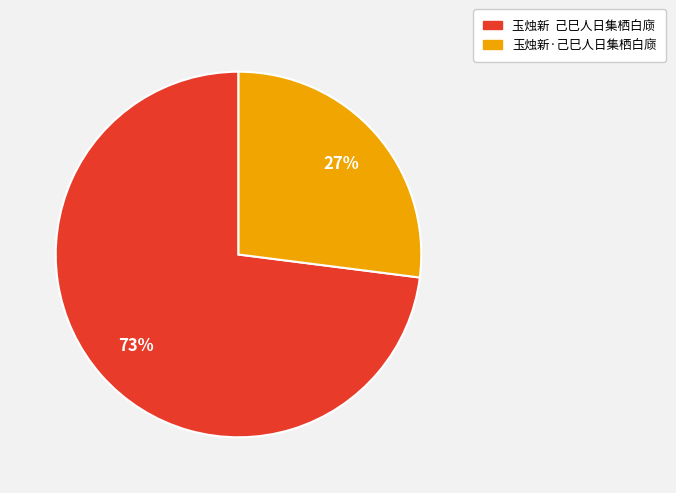

To the nearest percent, what is the difference between the largest and smallest slice percentages?

46%